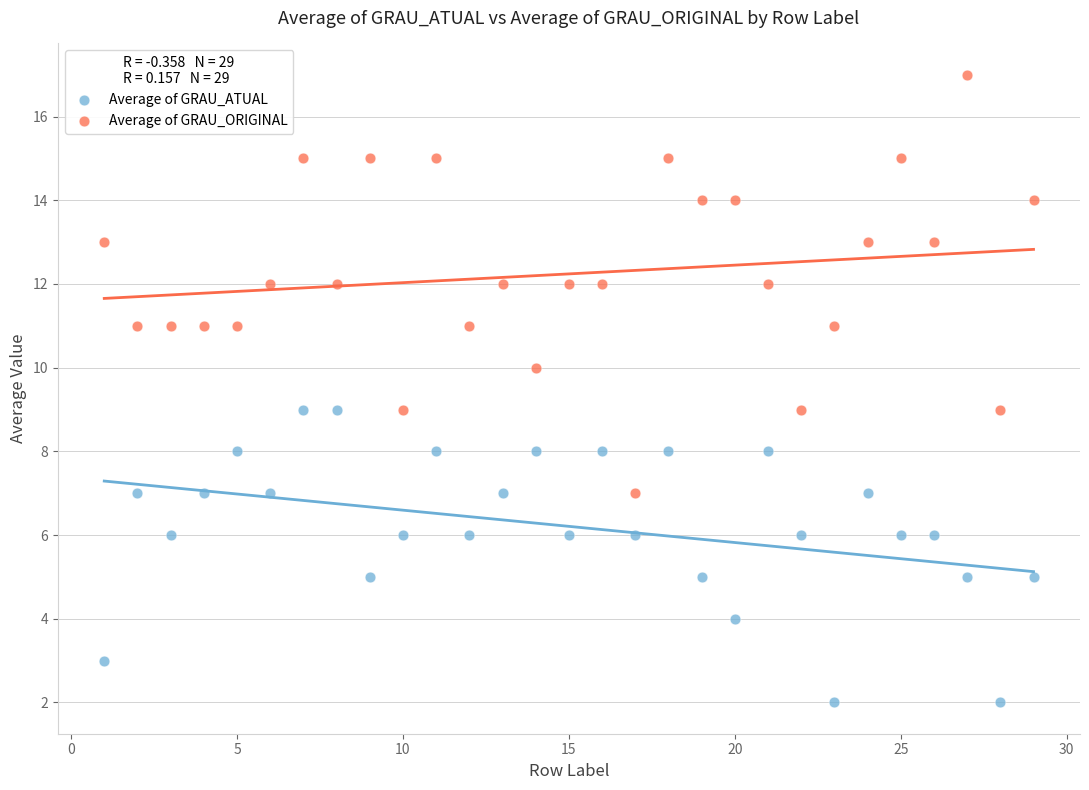

Across all data points, what is the range of Y values (max minus min)?

15